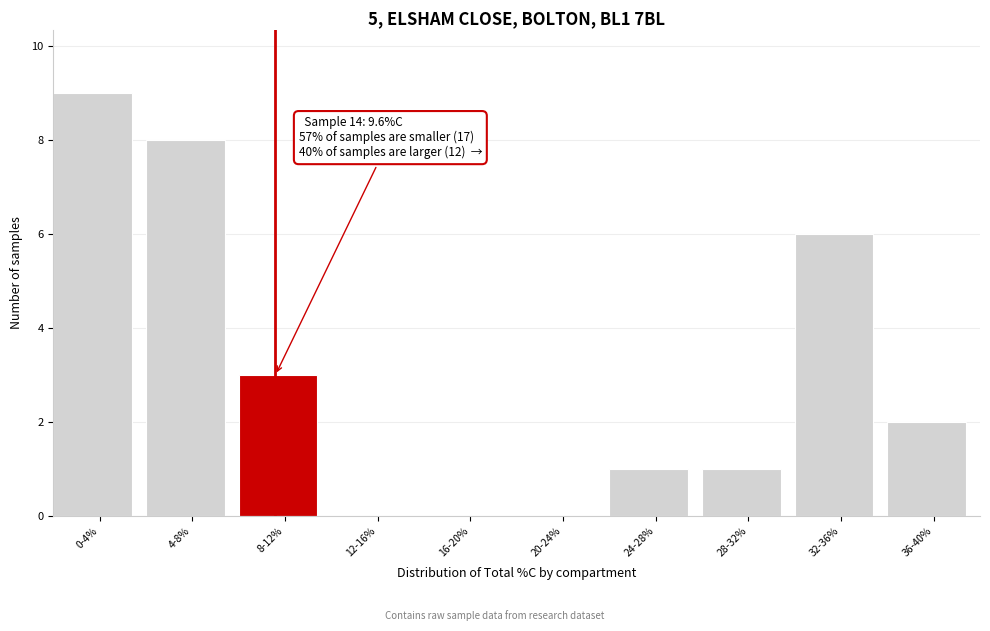

Reading left to right, list all the values displayed in this chart.

0-4%=9	4-8%=8	8-12%=3	12-16%=0	16-20%=0	20-24%=0	24-28%=1	28-32%=1	32-36%=6	36-40%=2